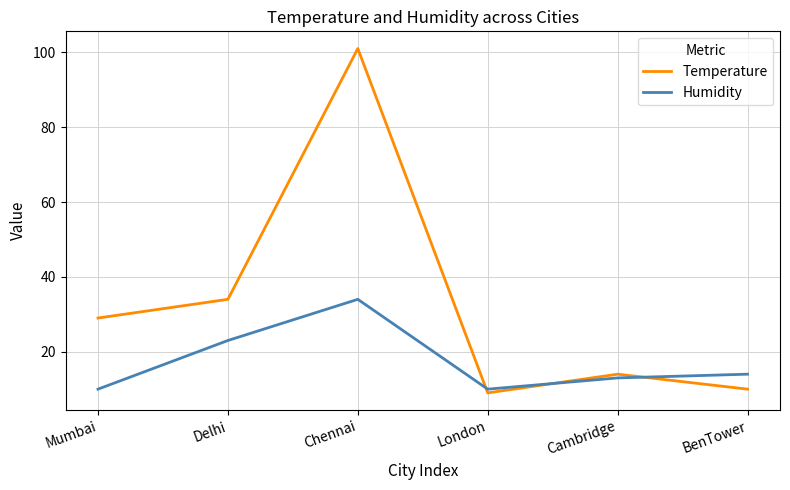

List the series in order of their peak value, highest first.

Temperature, Humidity